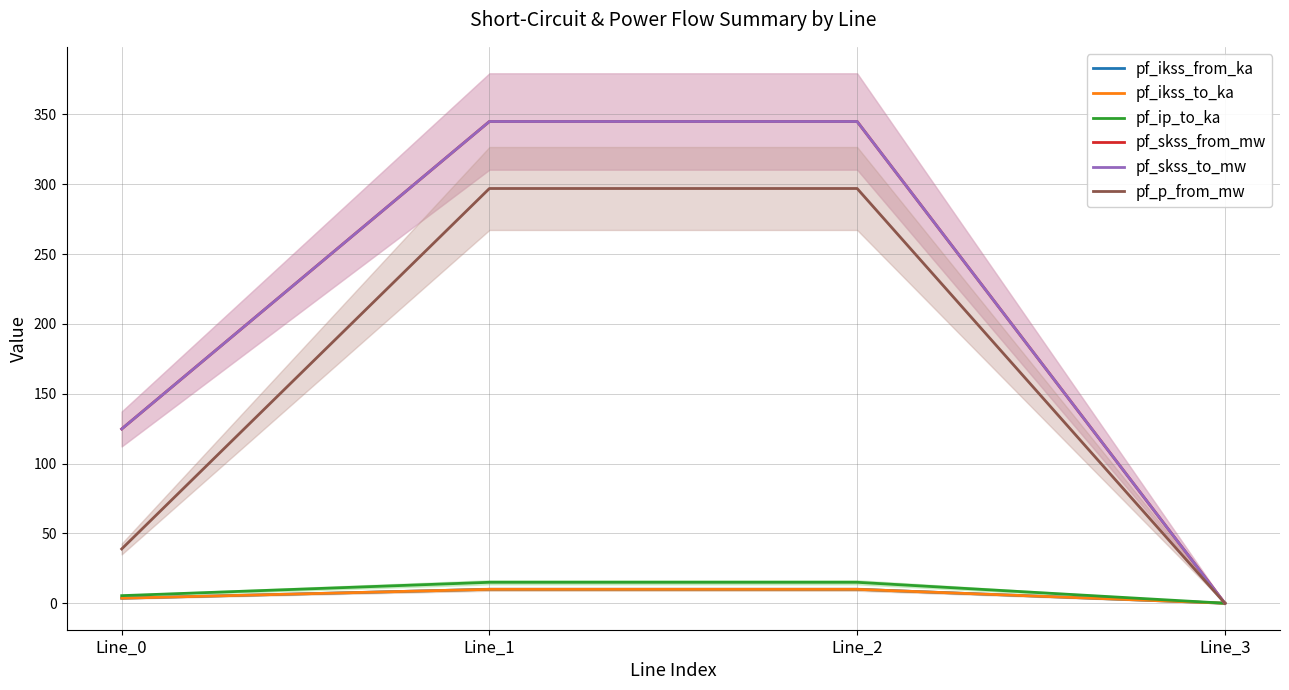

Reading left to right, transcribe all the data shown in this chart.

pf_ikss_from_ka: Line_0=3.6	Line_1=10.0	Line_2=10.0	Line_3=0.0
pf_ikss_to_ka: Line_0=3.6	Line_1=10.0	Line_2=10.0	Line_3=0.0
pf_ip_to_ka: Line_0=5.4	Line_1=15.0	Line_2=15.0	Line_3=0.0
pf_skss_from_mw: Line_0=124.8	Line_1=344.9	Line_2=344.9	Line_3=0.0
pf_skss_to_mw: Line_0=124.8	Line_1=344.9	Line_2=344.9	Line_3=0.0
pf_p_from_mw: Line_0=38.9	Line_1=296.9	Line_2=296.9	Line_3=0.0